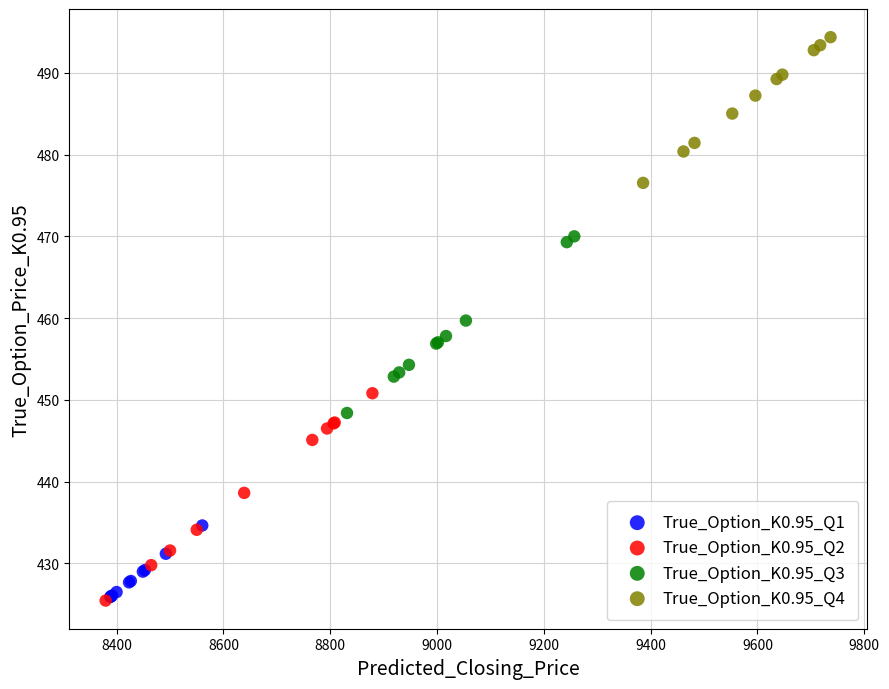

Which series contains the highest Y value?

True_Option_K0.95_Q4